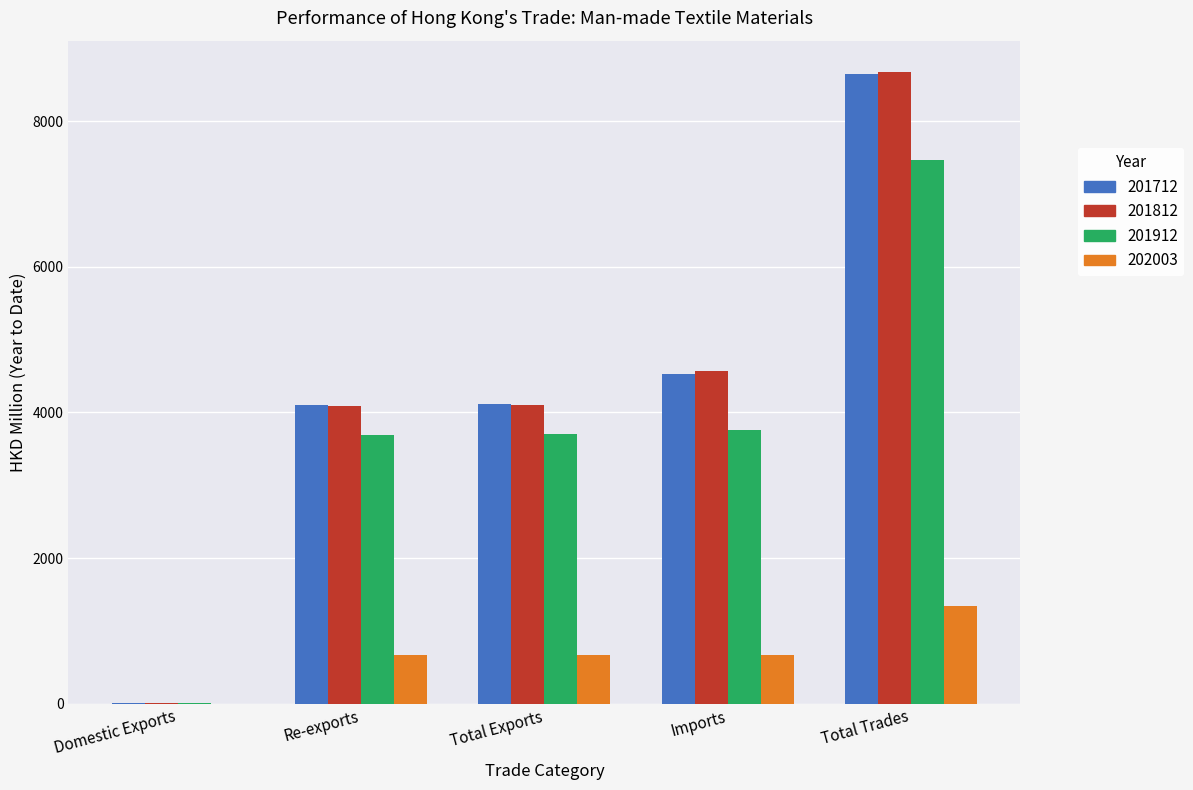

At which category is the sum across all series the highest?

Total Trades